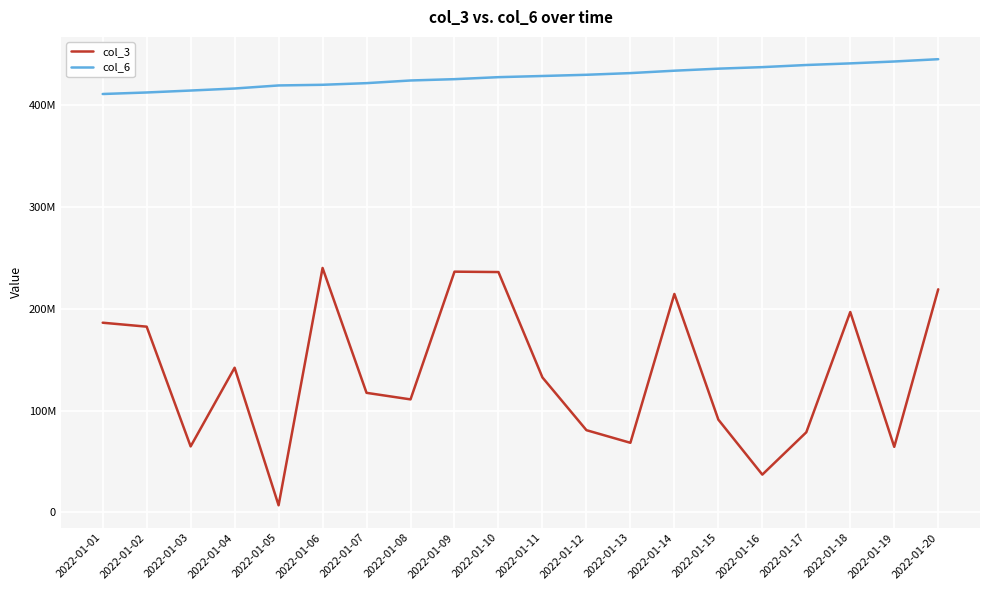

Between 2022-01-14 and 2022-01-19, which is larger?

2022-01-14